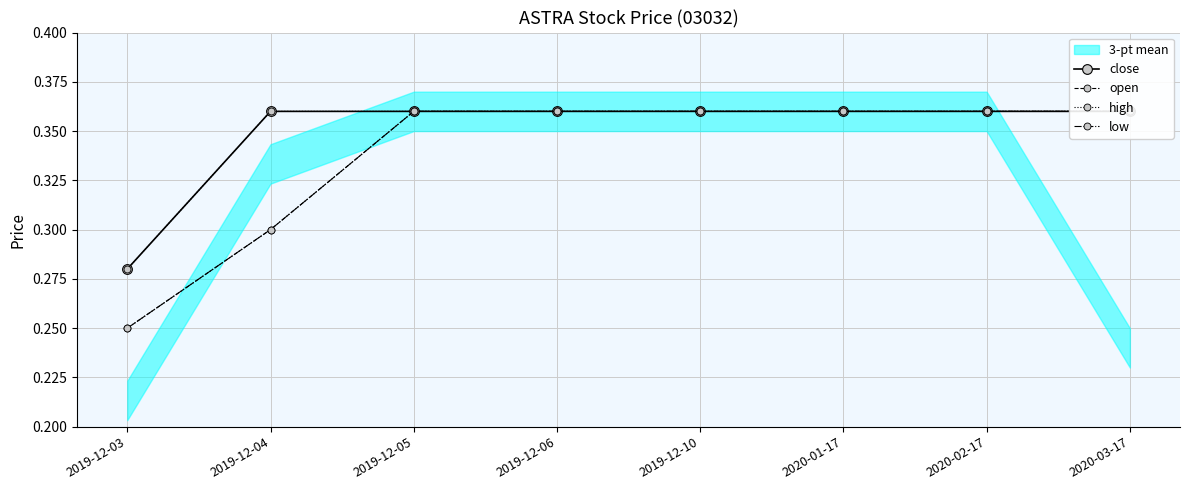

What is the sum of all low values?

2.7